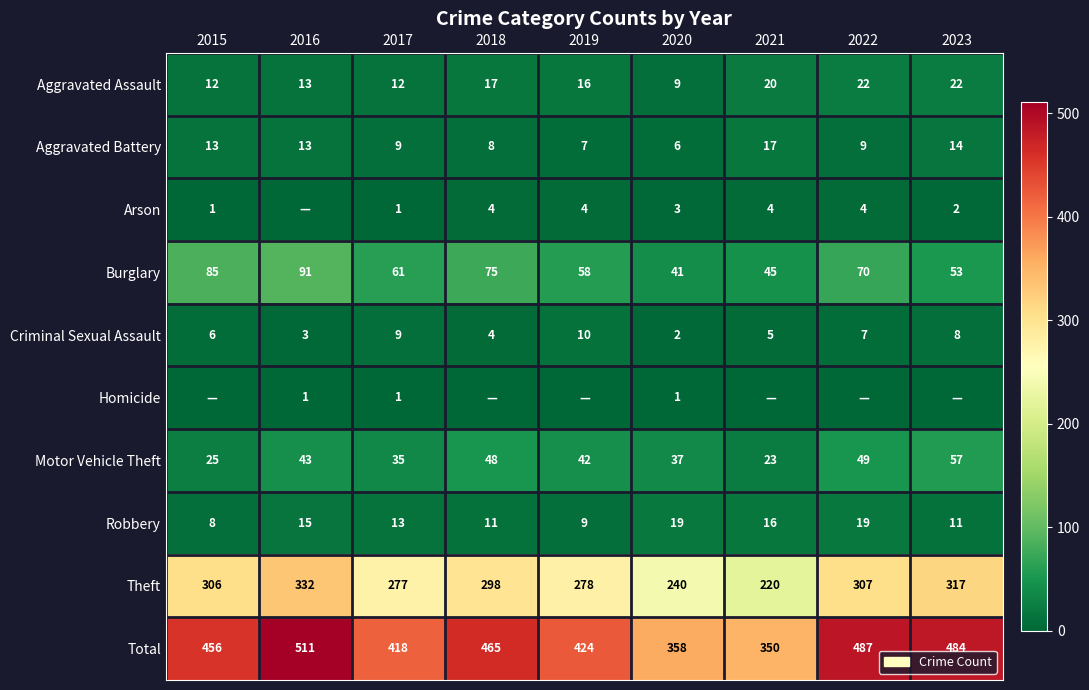

Is the value of Aggravated Battery at 2021 greater than the value of Aggravated Assault at 2016?

Yes